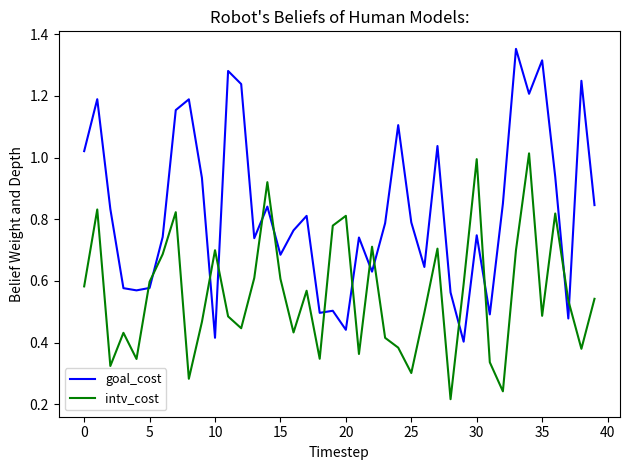

True or false: goal_cost and intv_cost intersect in this chart.

True